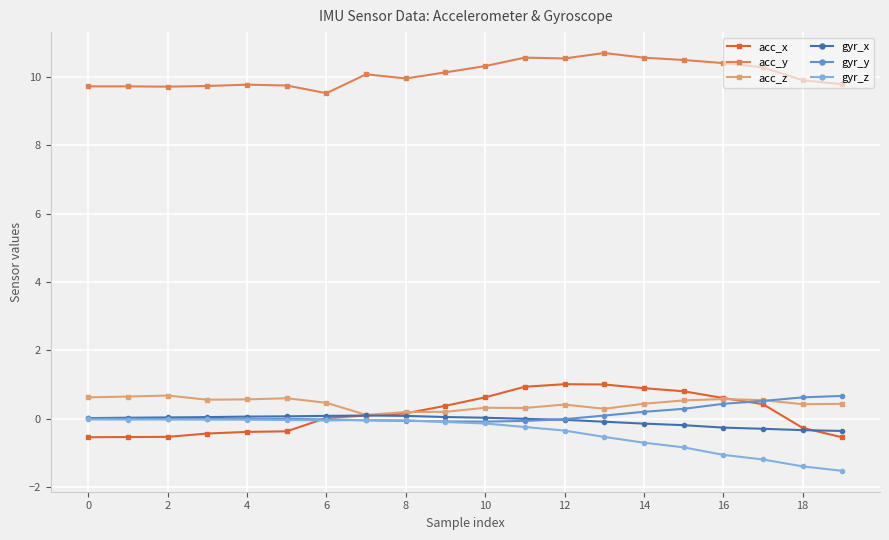

What is the value of the acc_z point at the 1st from the left?

0.6